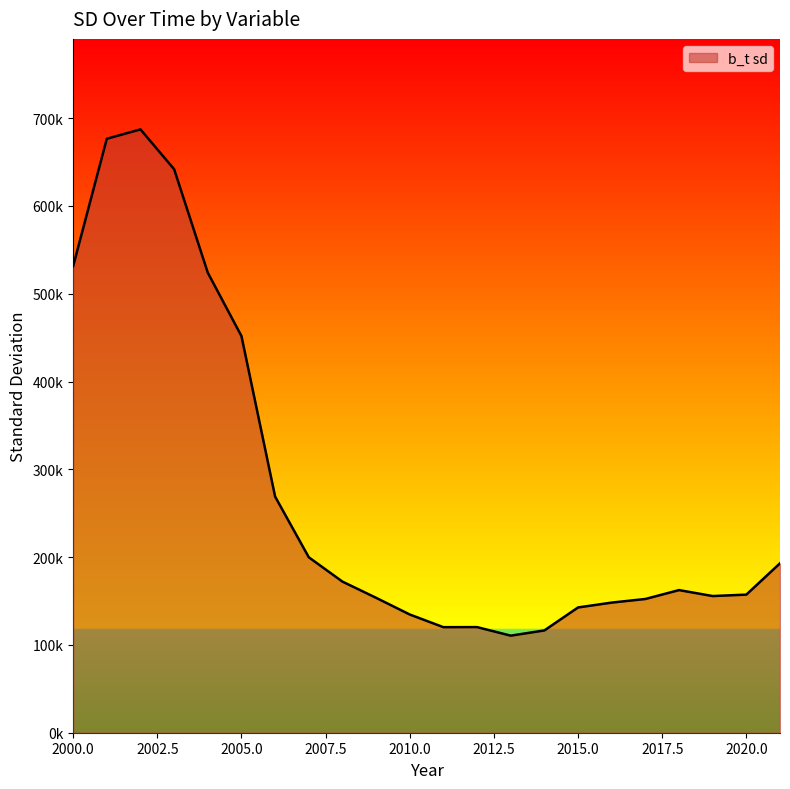

Where is the first local minimum?

2011